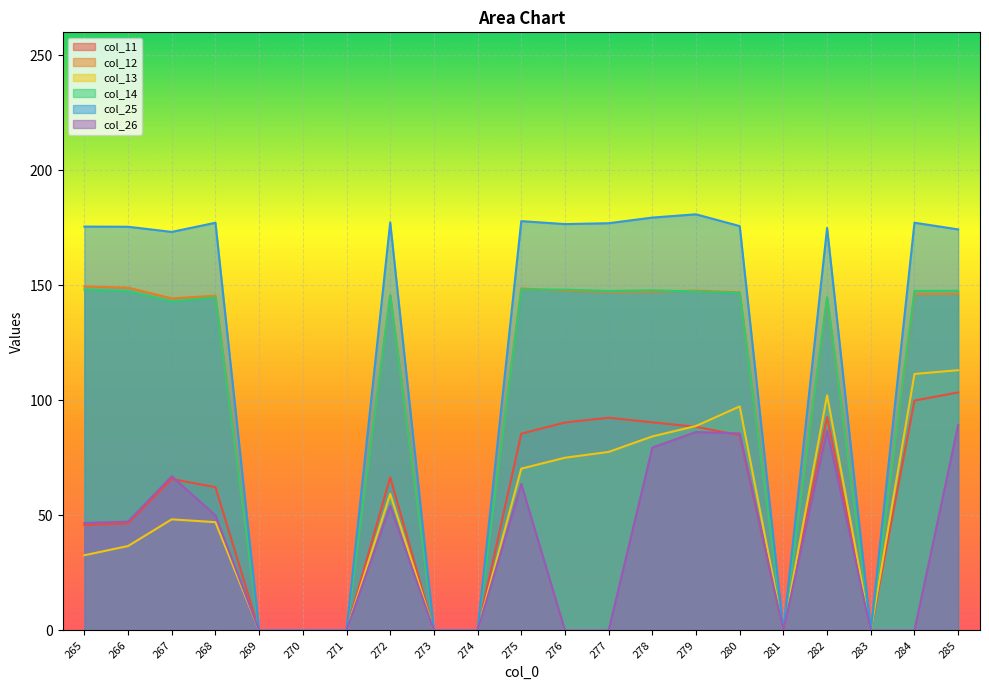

How many data points in col_12 are less than 145?

9